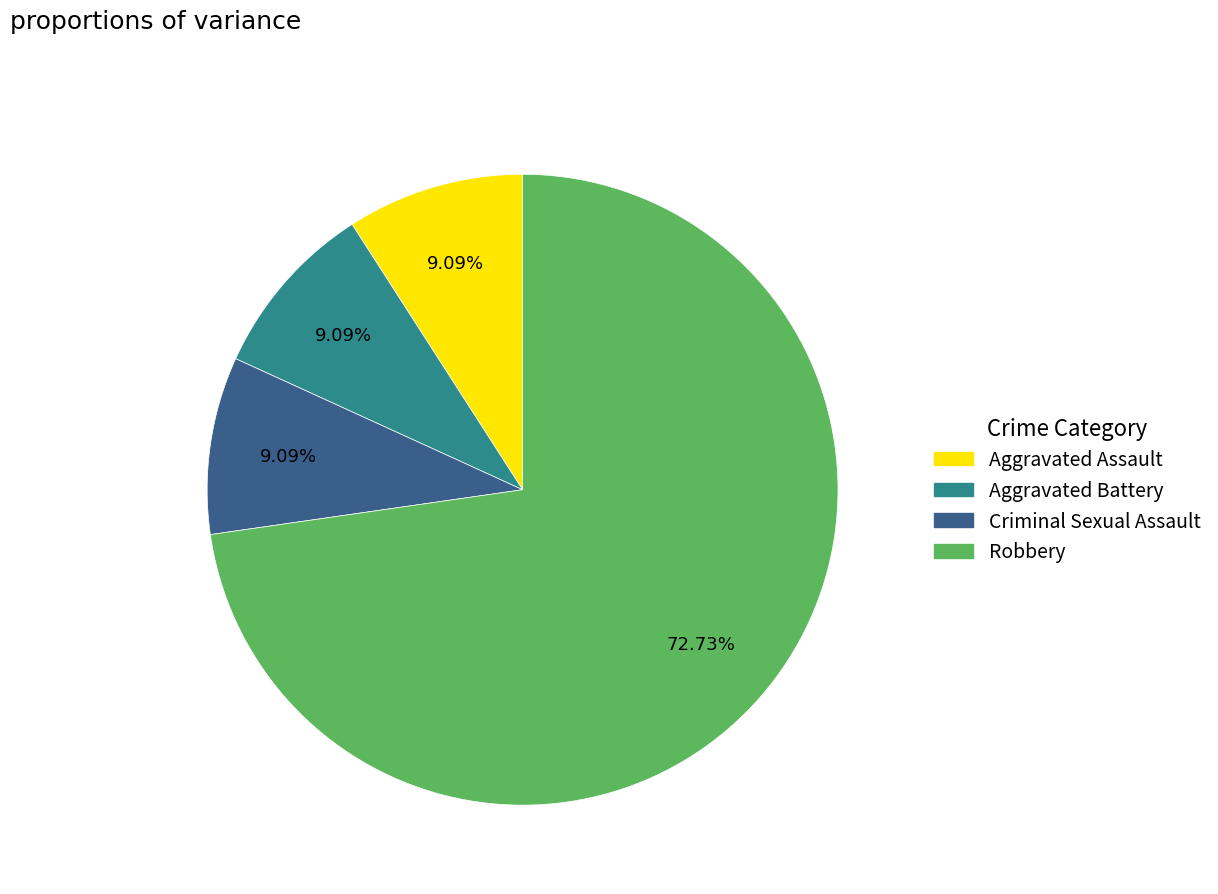

Combined, do Robbery and Criminal Sexual Assault account for over 50%?

Yes